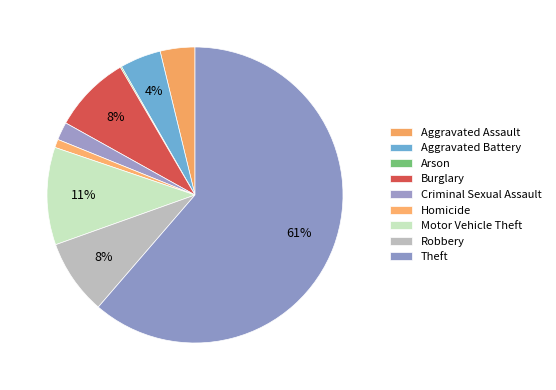

Do Aggravated Assault and Homicide together represent more than half of the pie?

No